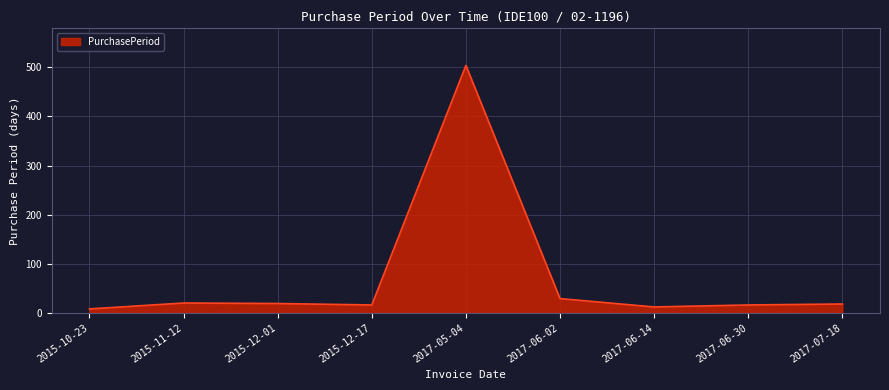

At which category does the chart reach its peak across all series?

2017-05-04